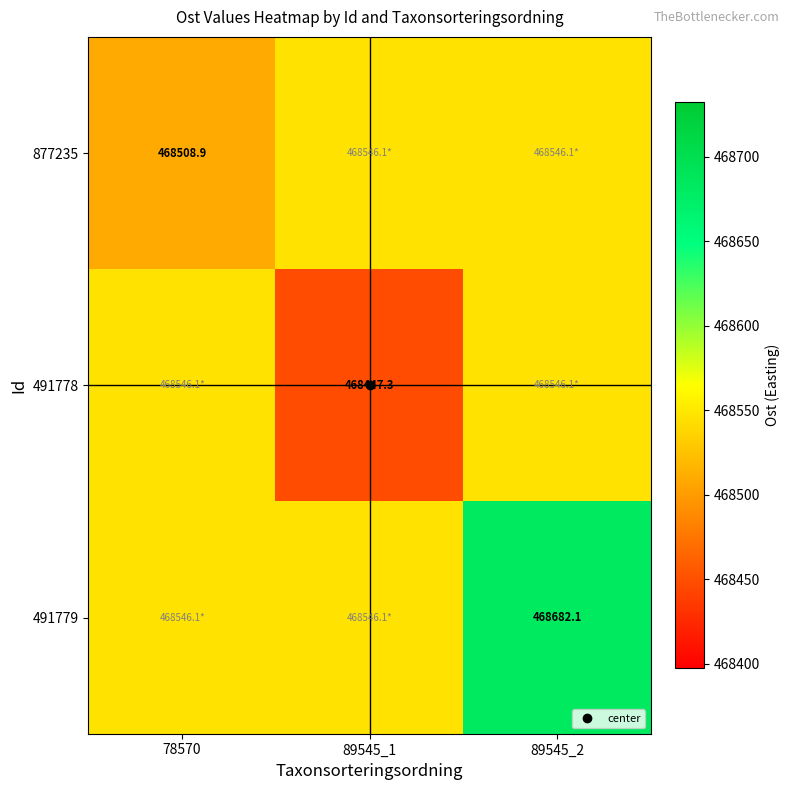

Is the value of 877235 at 89545_1 greater than the value of 491779 at 78570?

No